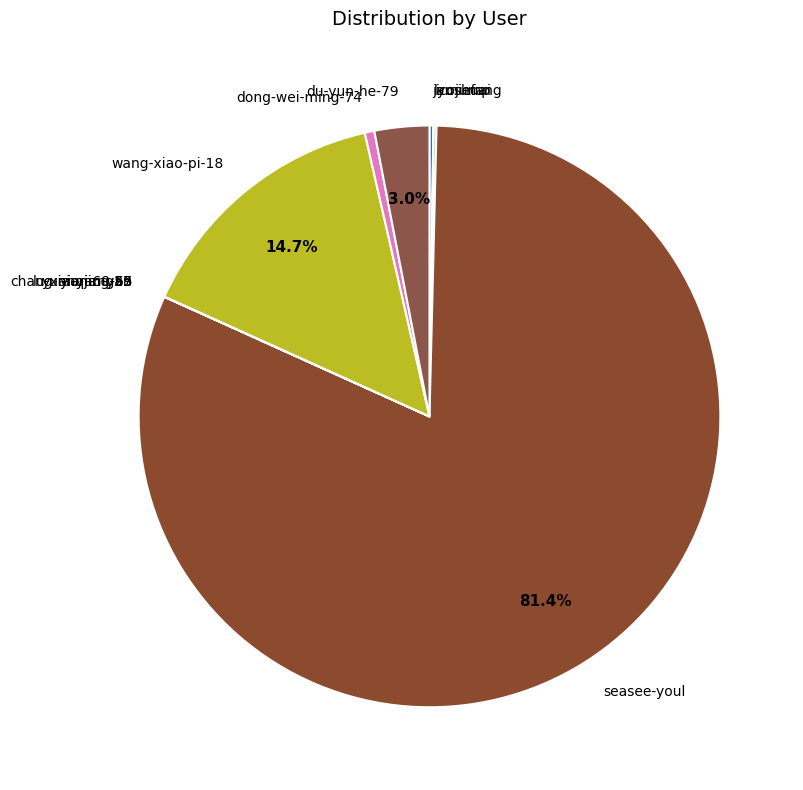

What is the largest slice in the pie chart?

seasee-youl